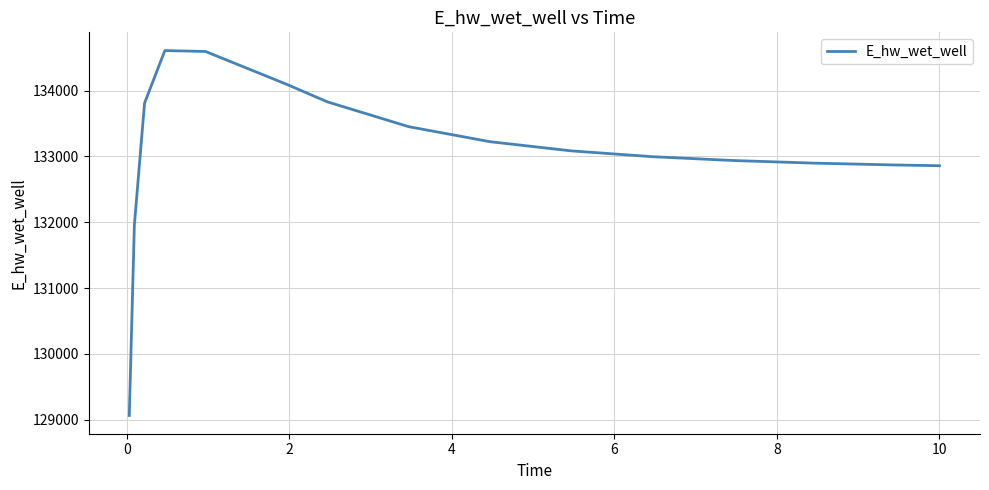

What is the average value?

133085.5